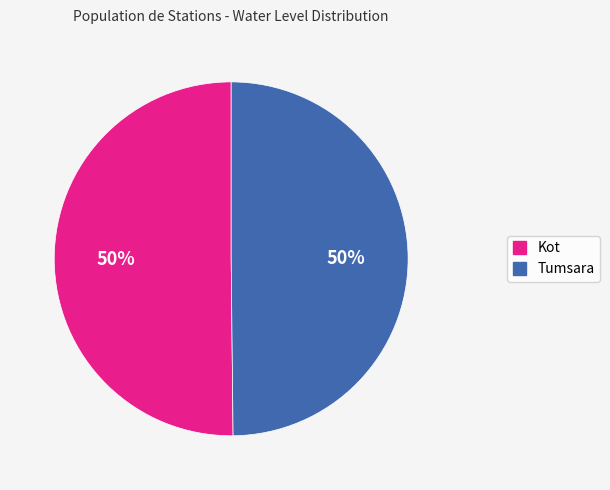

To the nearest percent, what percentage of the pie is Tumsara?

50%